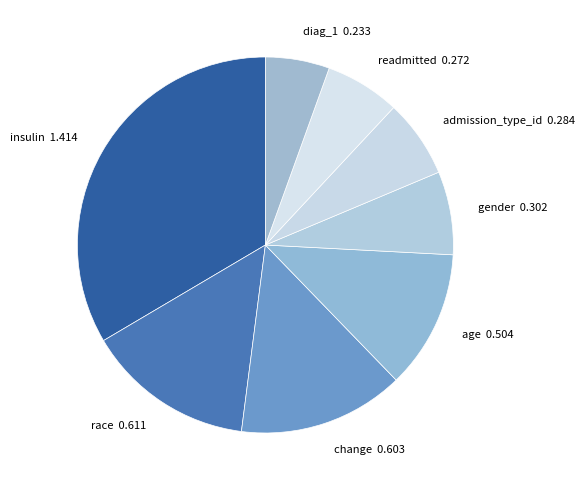

Is the sum of change and gender greater than half?

No